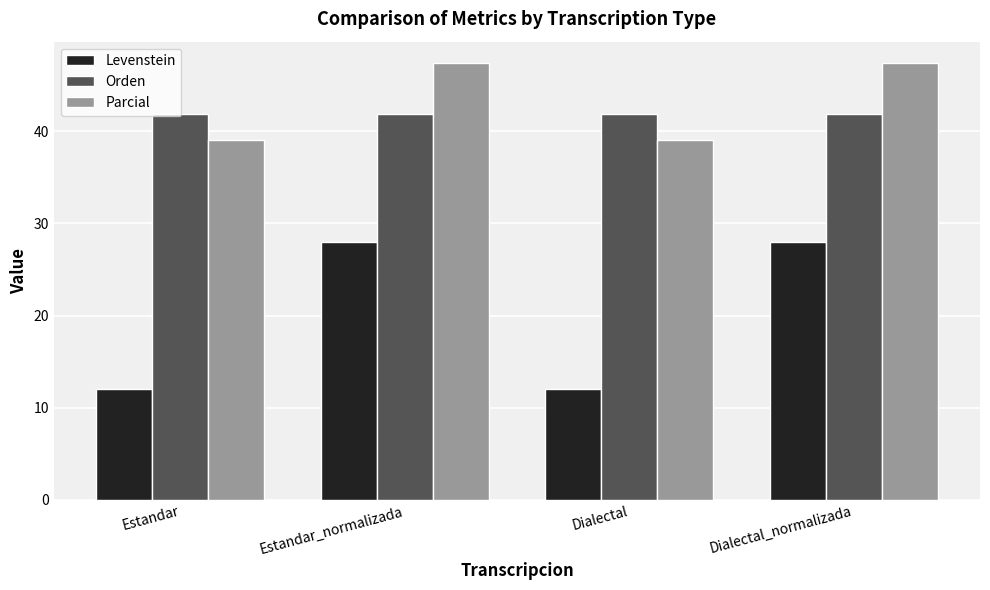

What is the difference between the highest and lowest values at Estandar?

29.9